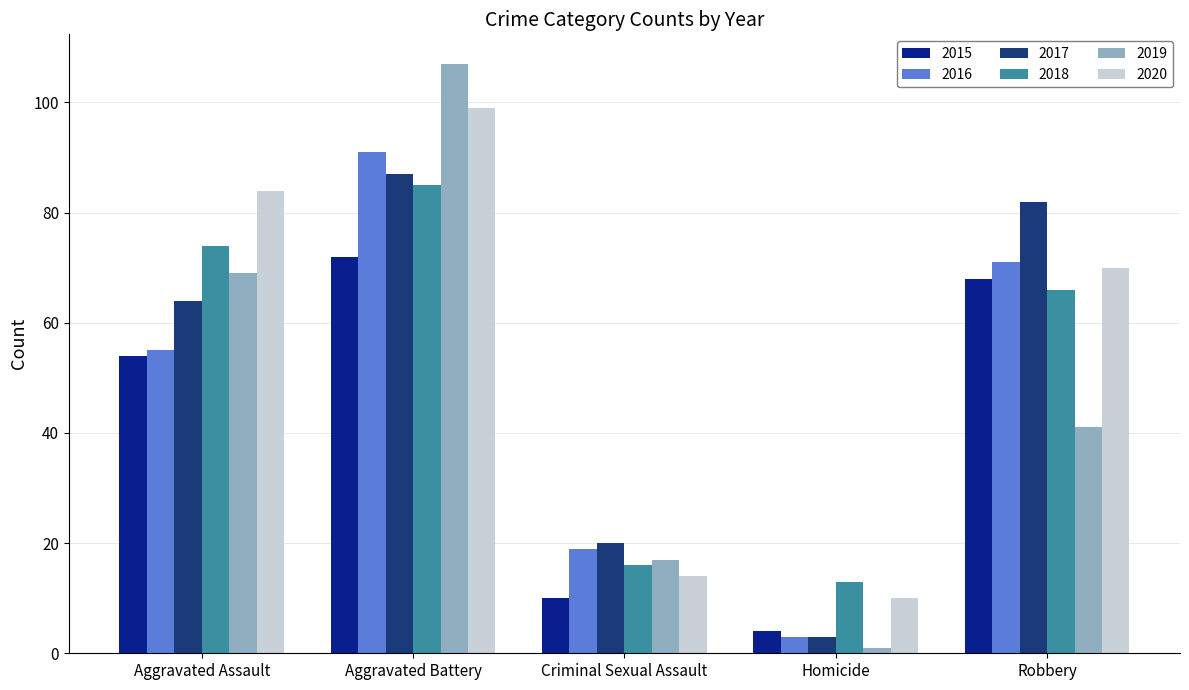

Which category has the lowest value in the 2016 series?

Homicide